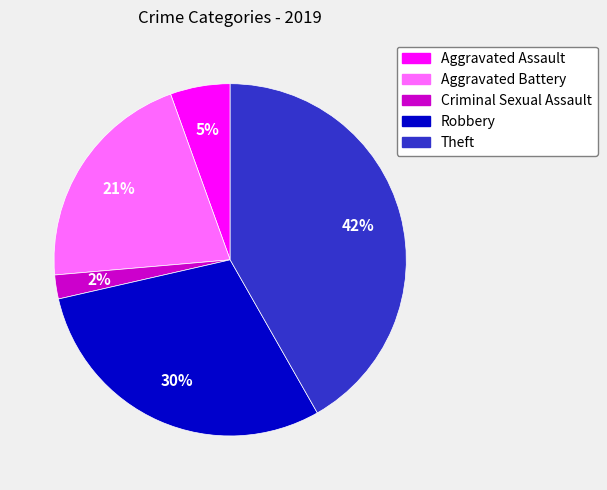

What percentage is the Theft slice, to the nearest percent?

42%